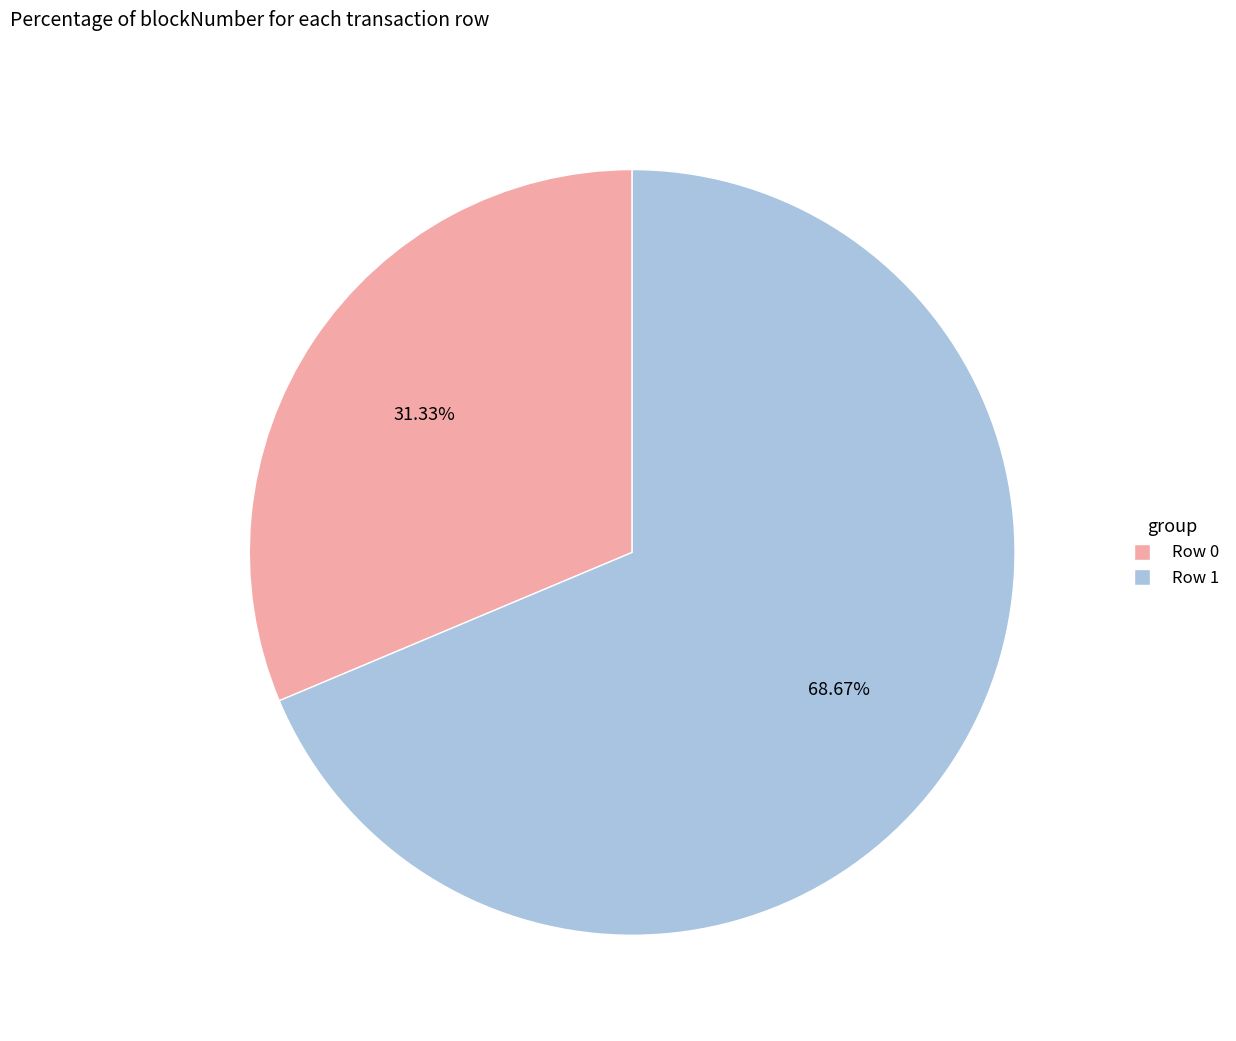

Between Row 1 and Row 0, which is larger?

Row 1